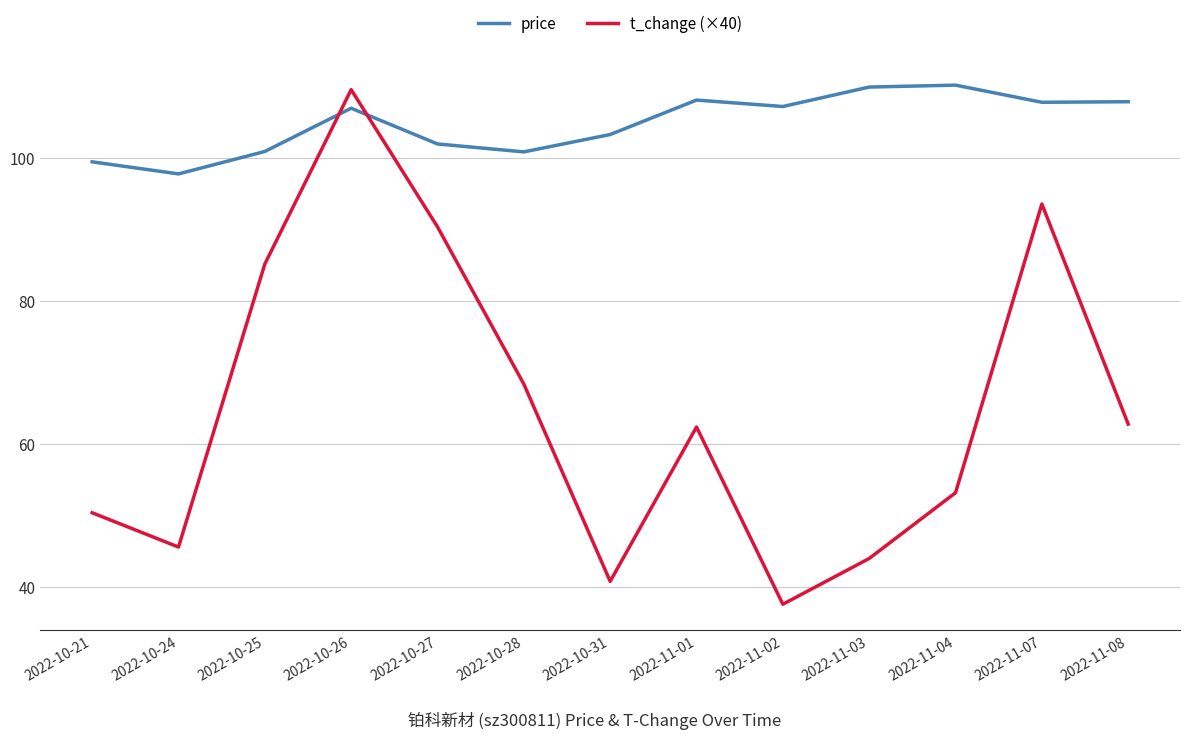

List the series in order of their overall mean, lowest first.

t_change (×40), price